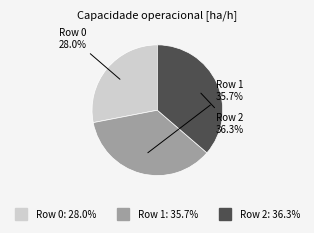

To the nearest percent, what is the average slice percentage?

33%